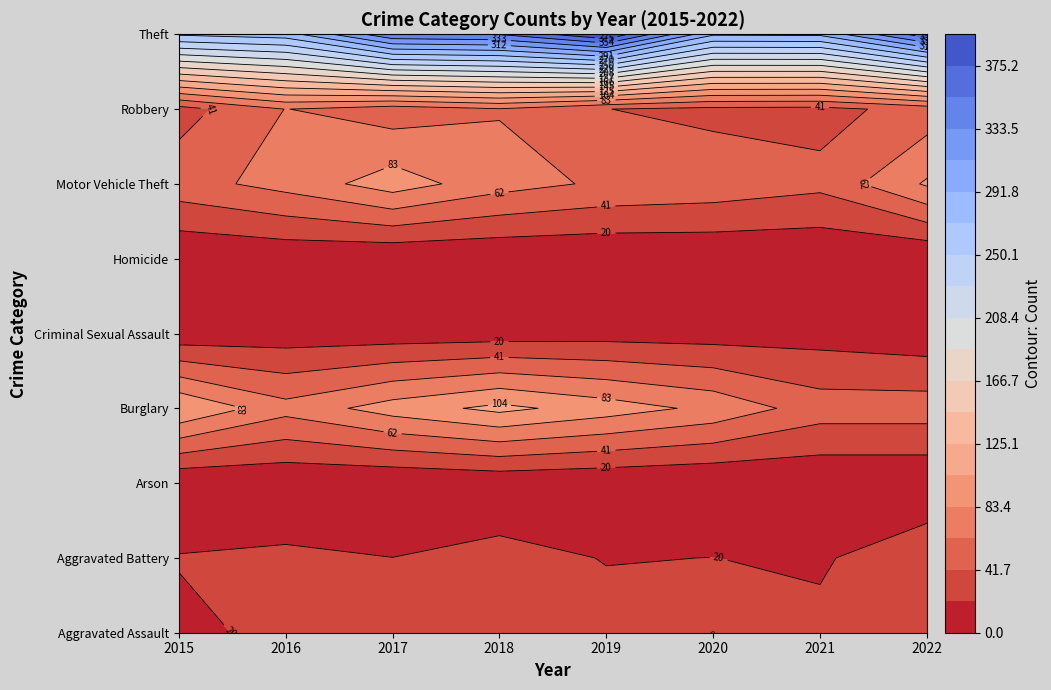

What is the sum of all Criminal Sexual Assault values?

76